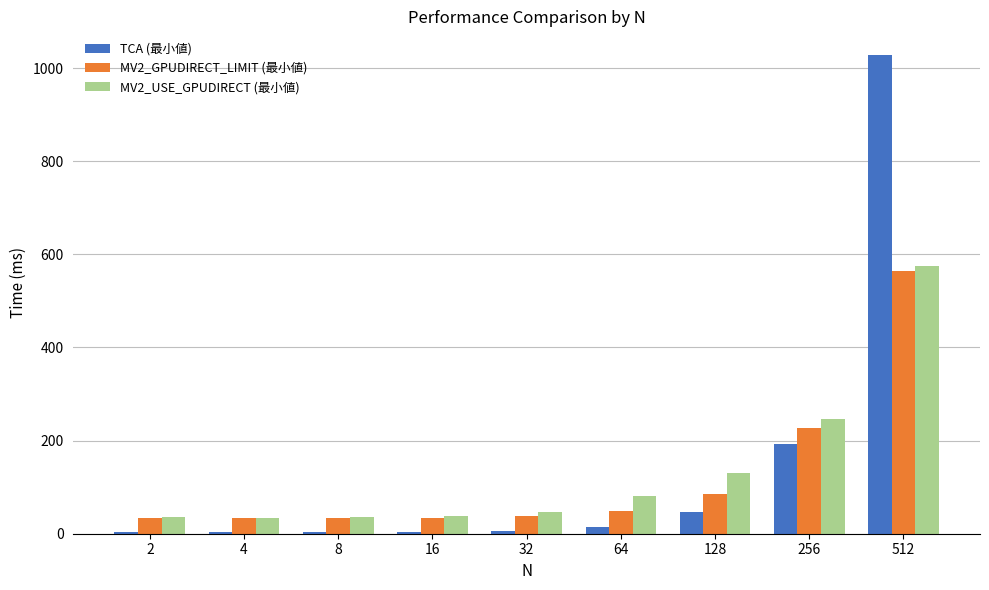

What is the approximate value of MV2_GPUDIRECT_LIMIT (最小値) at 4?

33.2